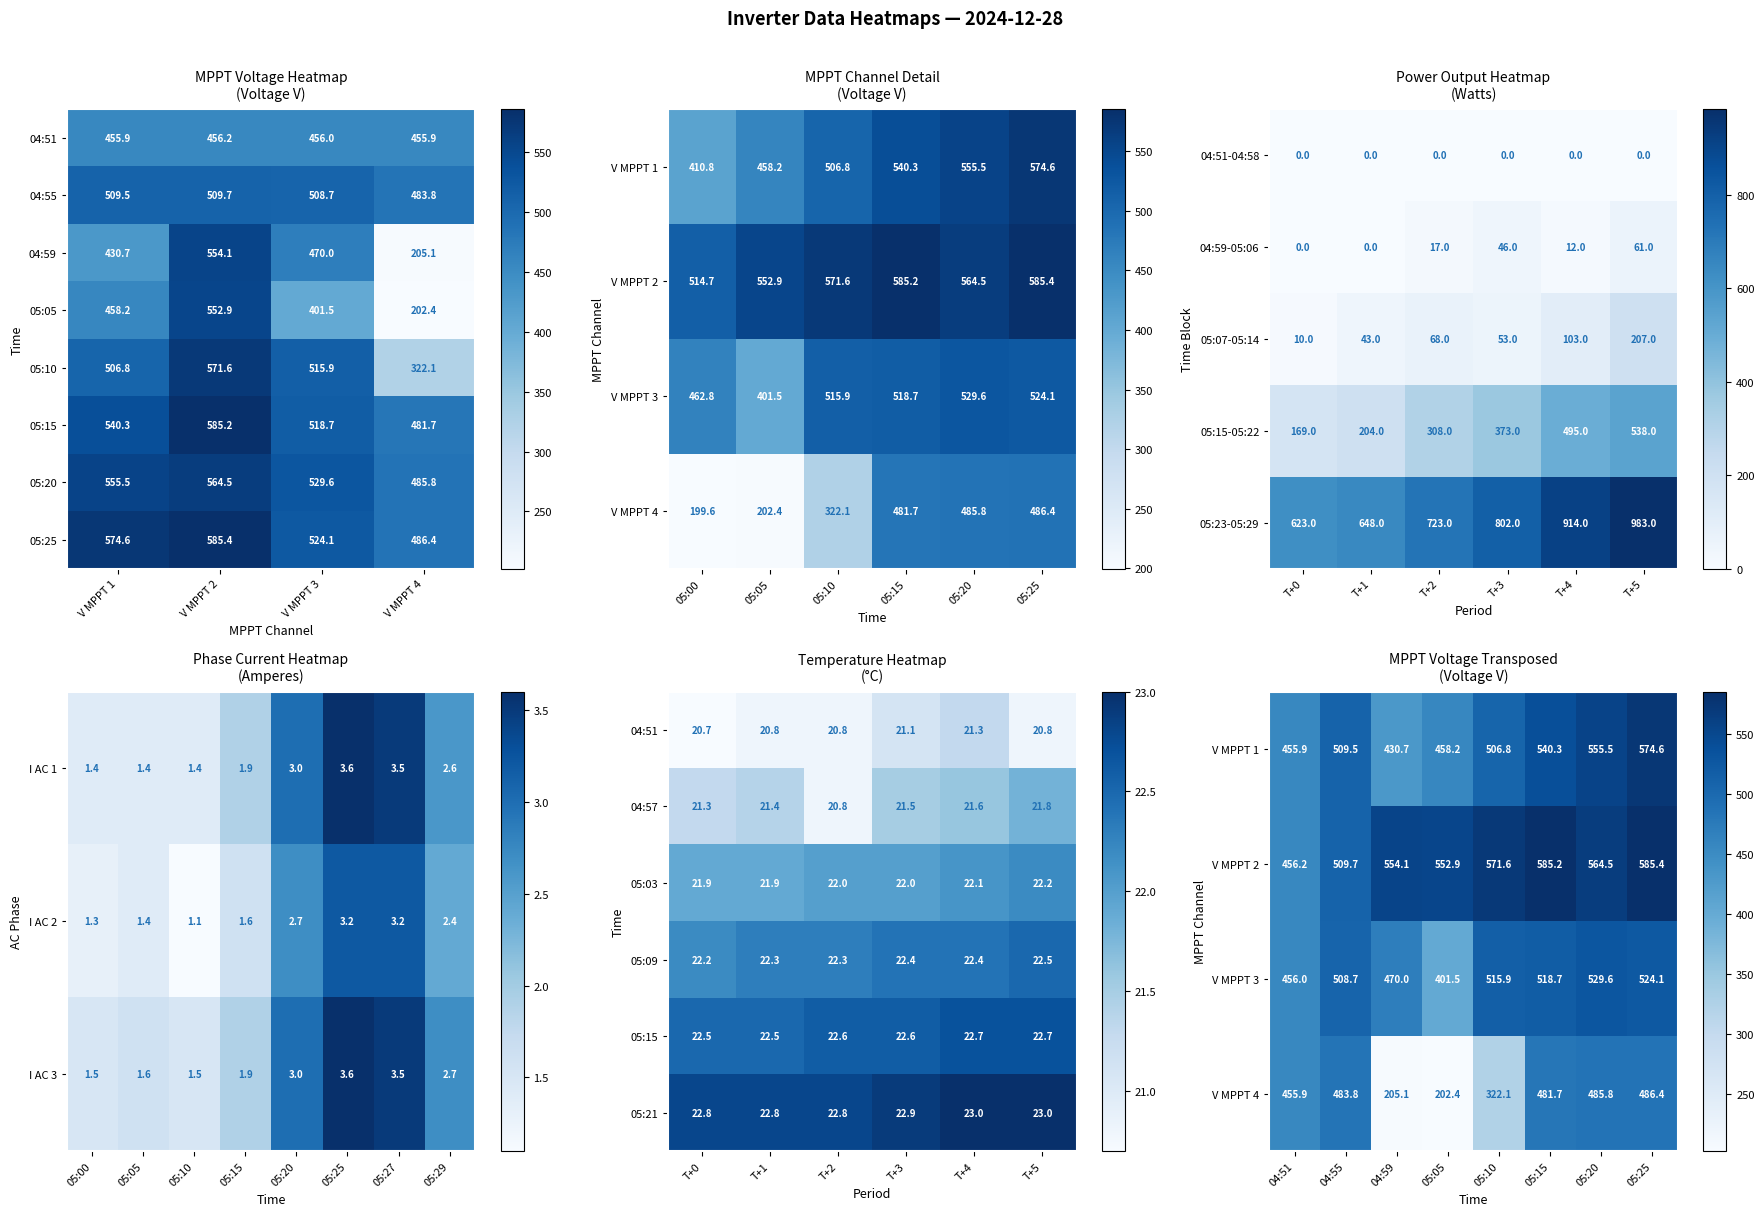

Which category has the lowest value in the 05:15-05:22 series?

T+0